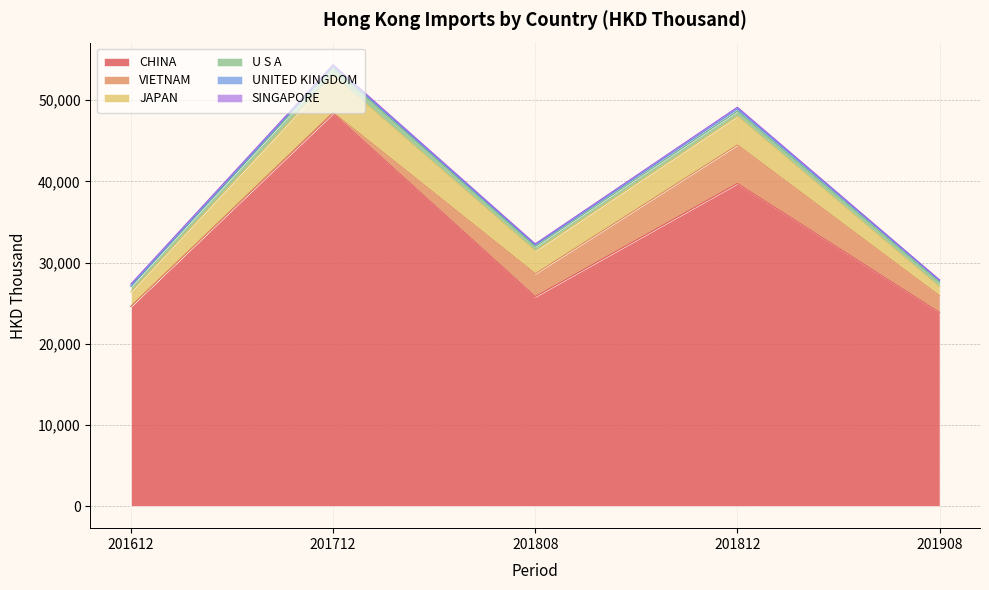

What is the value of the JAPAN point at the 2nd from the left?

4583.0